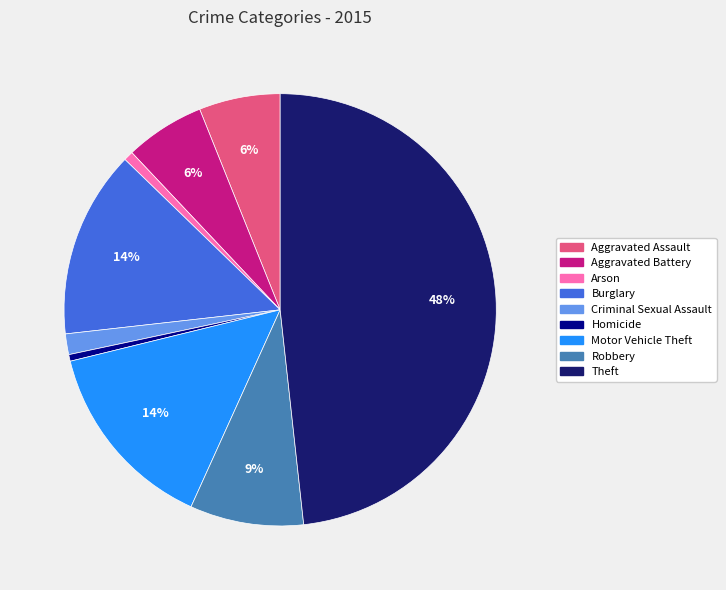

Does Homicide account for over 50% of the chart?

No